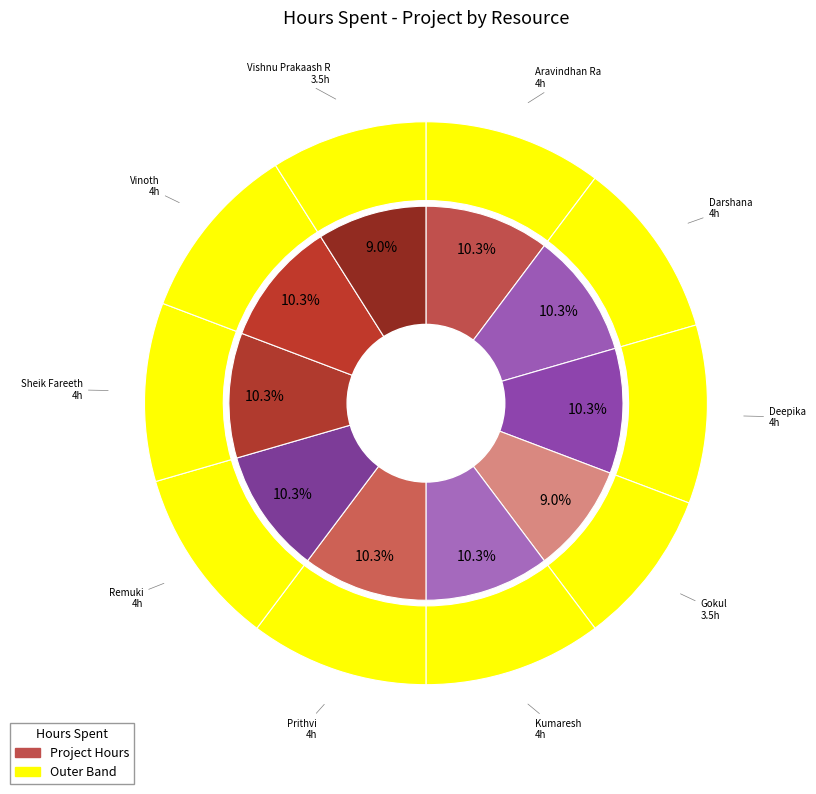

Combined, do Vishnu Prakaash R and Kumaresh account for over 50%?

No